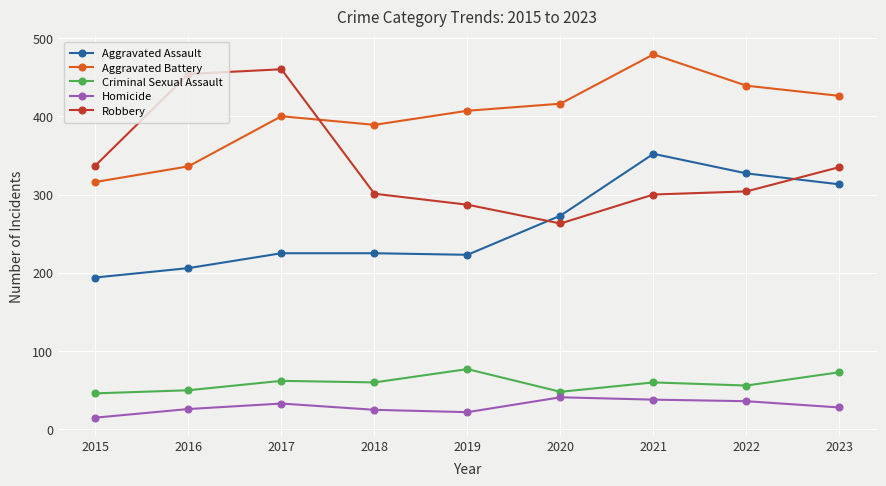

Which series has the widest spread of values?

Robbery